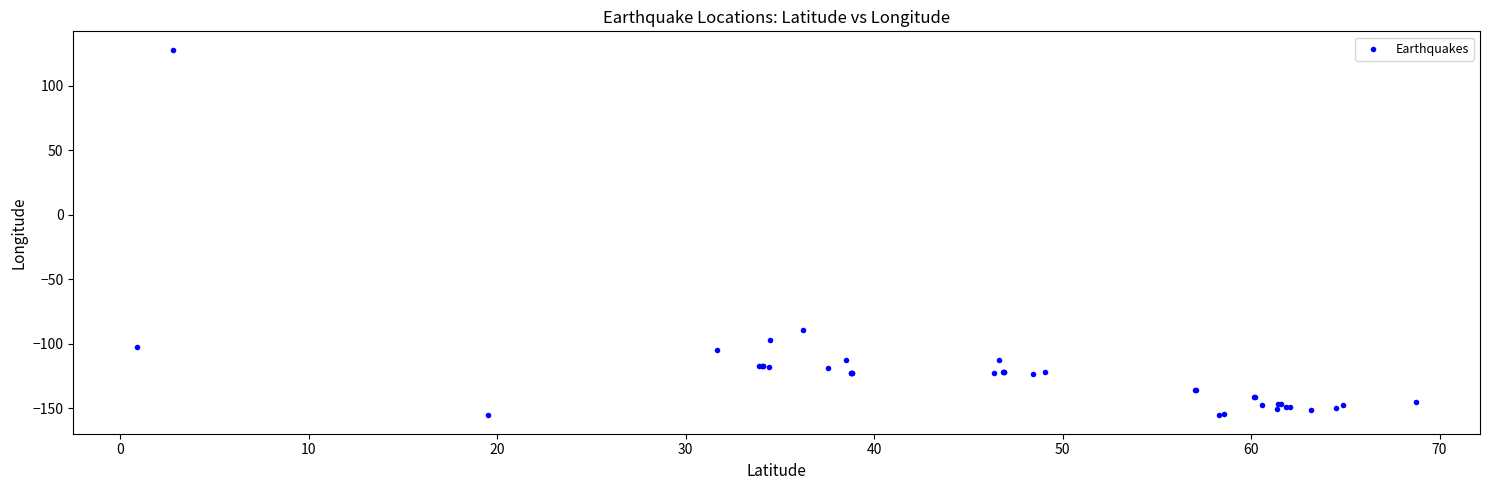

What Y value in the scatter plot is closest to -13?

-89.5